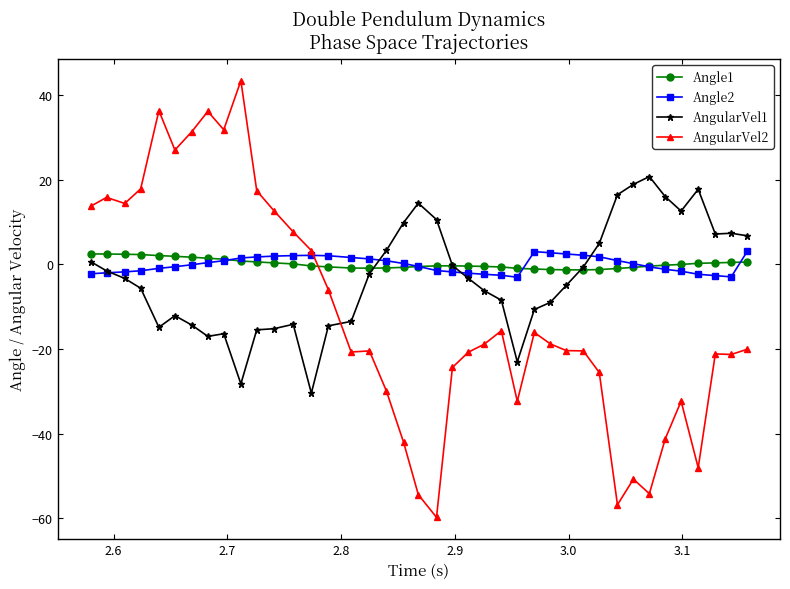

Which series ends up on top after the final intersection of AngularVel2 and Angle2?

Angle2